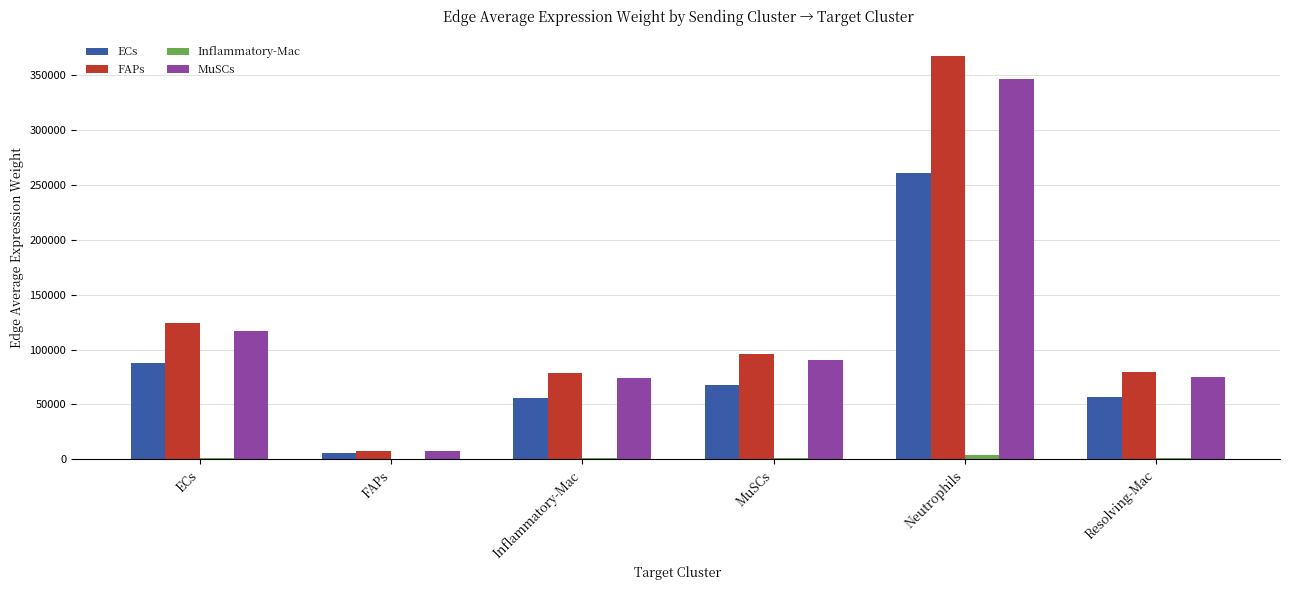

True or false: ECs has a value of 150400.9 at ECs.

False